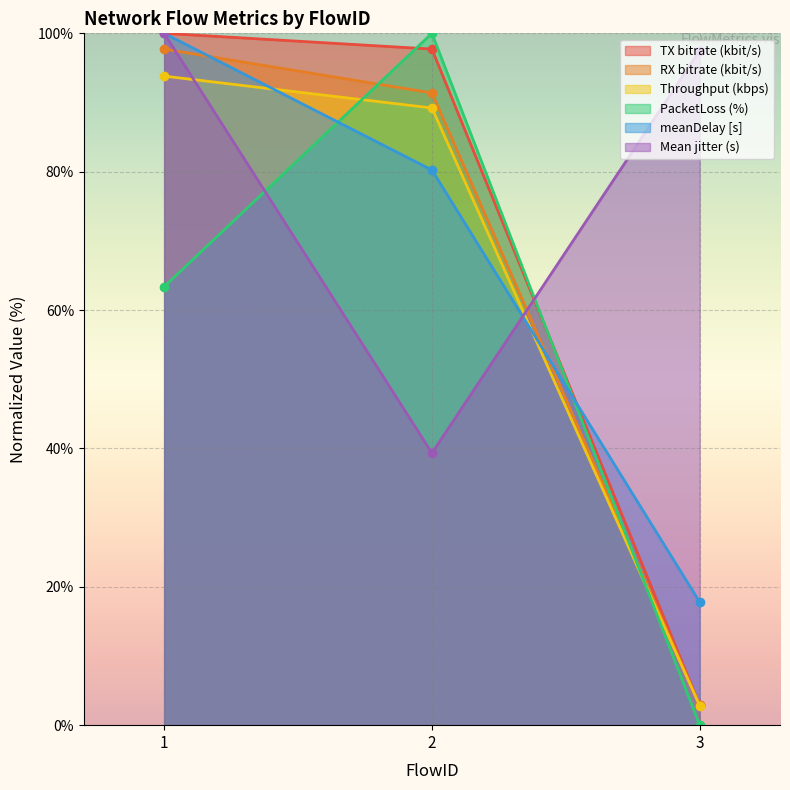

What value does the TX bitrate (kbit/s) series have at 2?

97.7